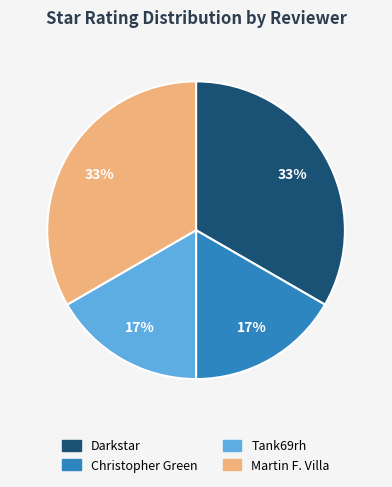

What is the ratio of the value at Tank69rh to the value at Darkstar?

0.5